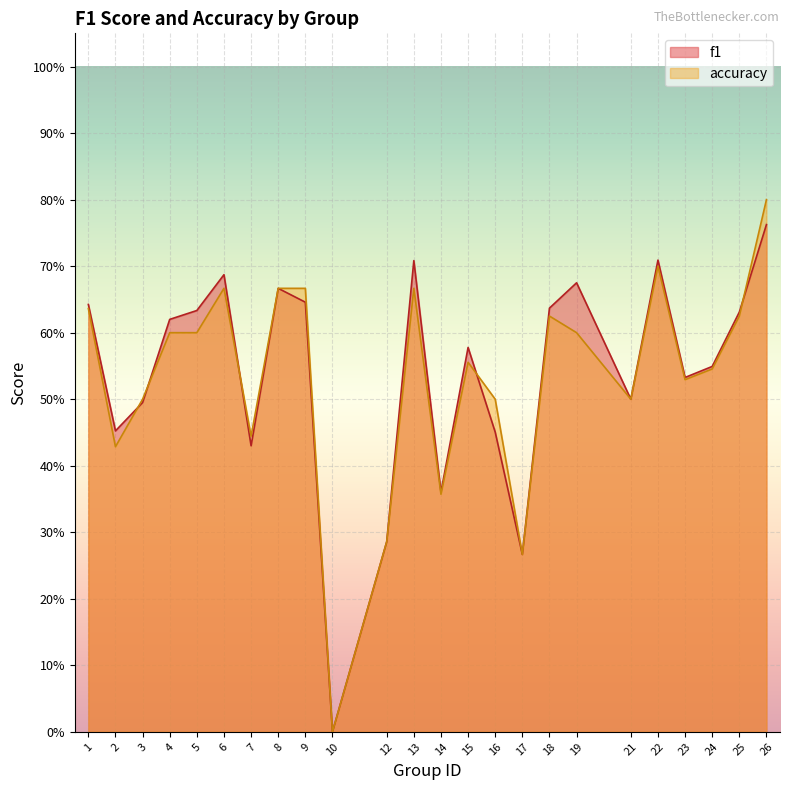

Is it true that accuracy equals 0.8 at 26?

True